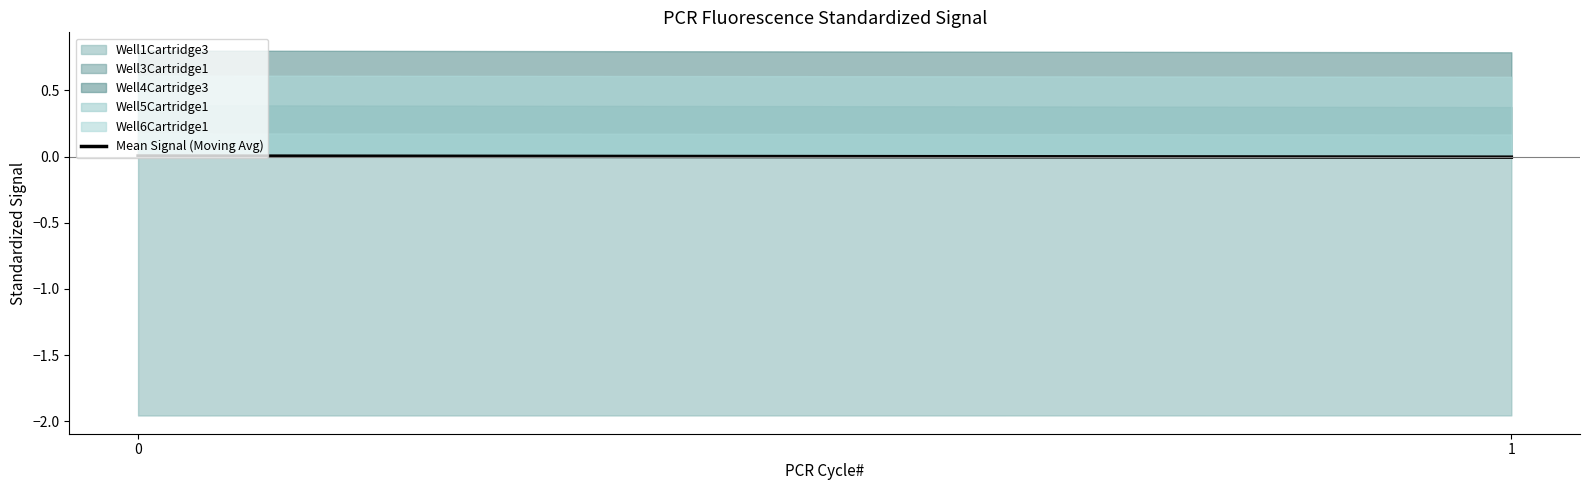

How many values are between 0 and 1?

1